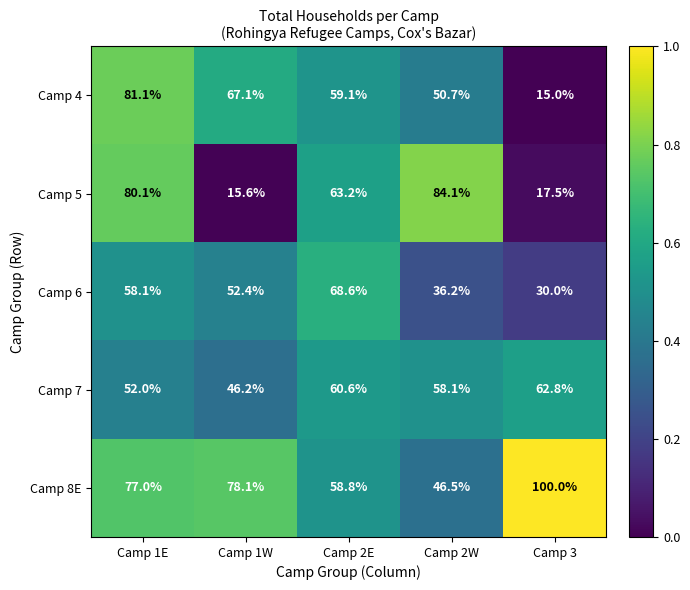

At which label does Camp 5 first exceed 63?

Camp 1E